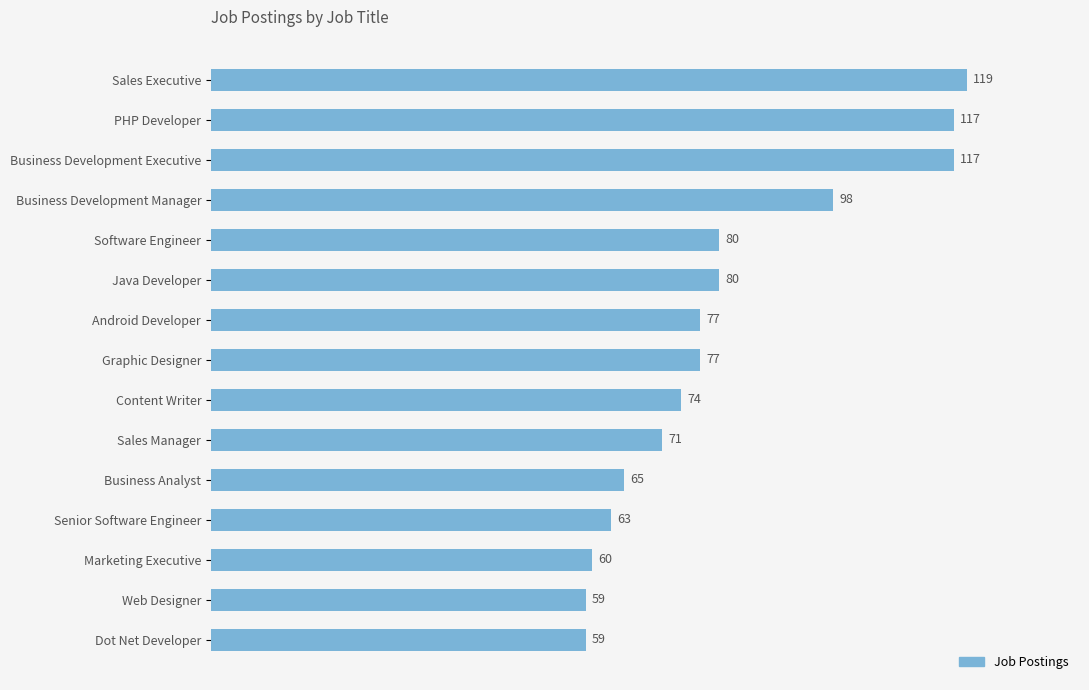

The value at Java Developer is 80. True or false?

True